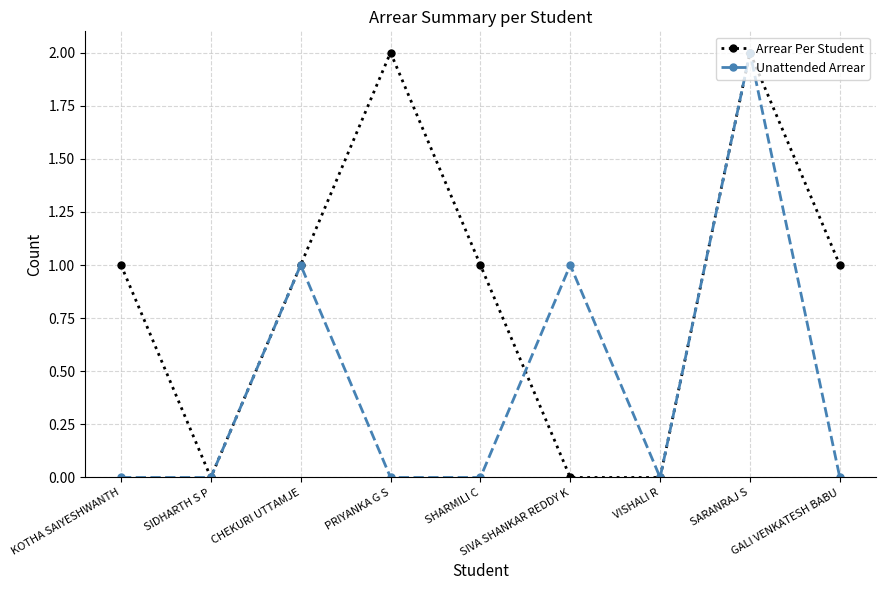

How many data points does each series have?

9